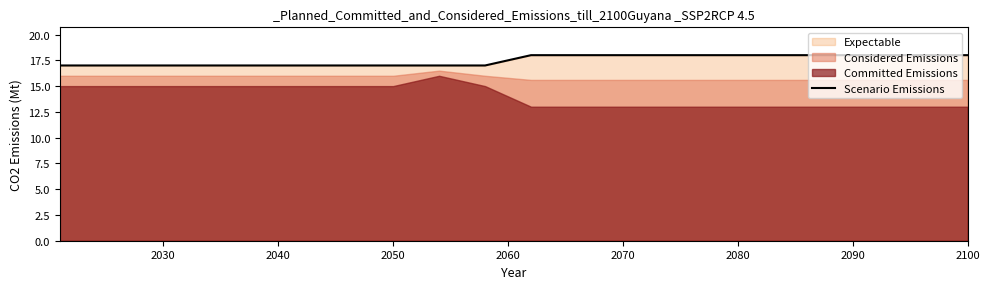

Count the number of categories in the chart.

20